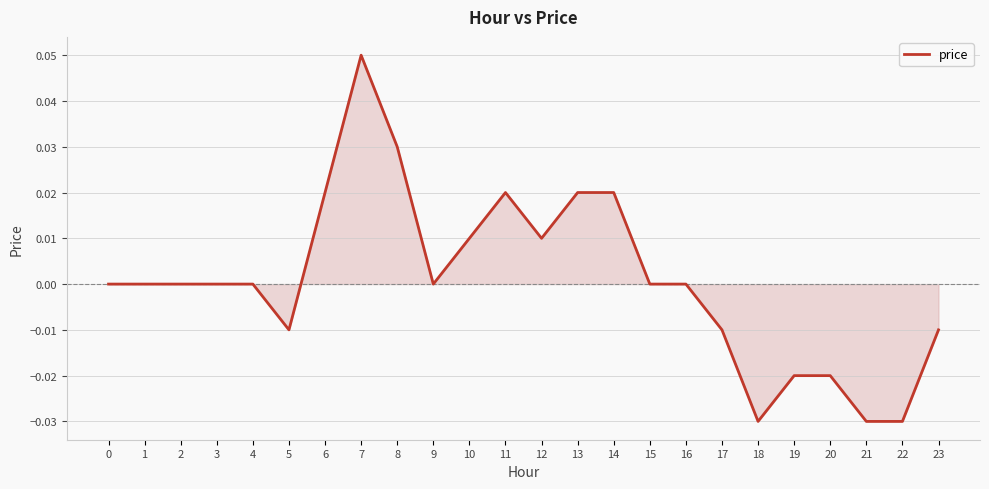

Which has a higher value, 12 or 9?

12